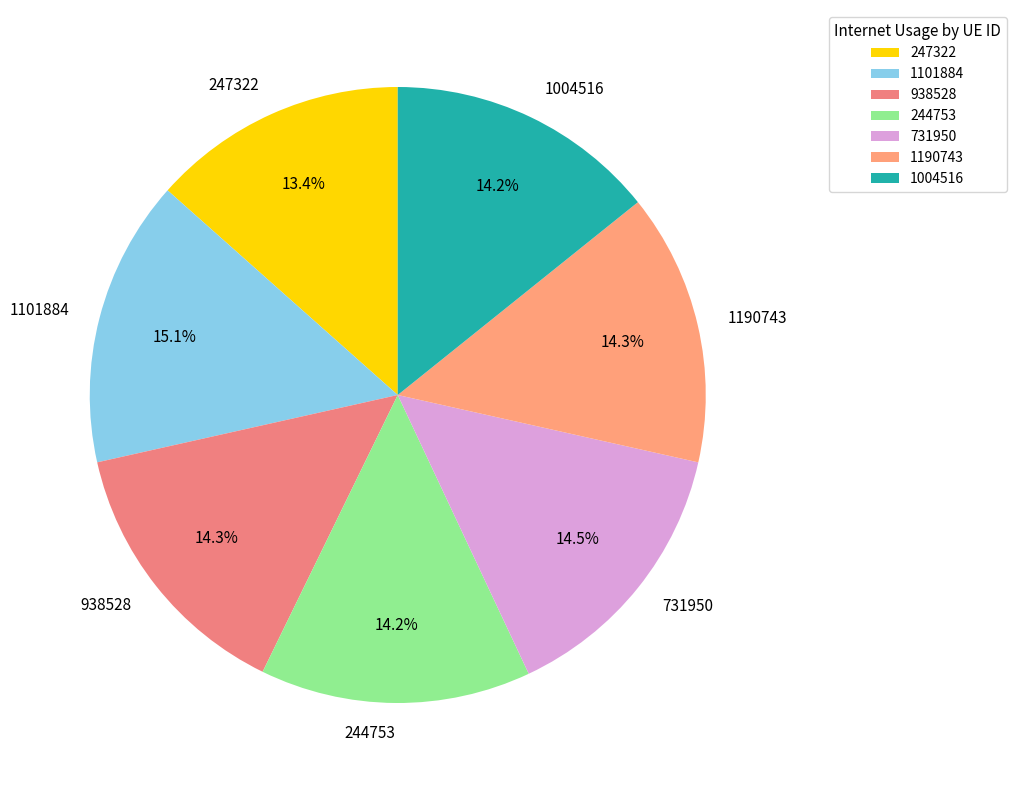

What is the ratio of the value at 247322 to the value at 731950?

0.9